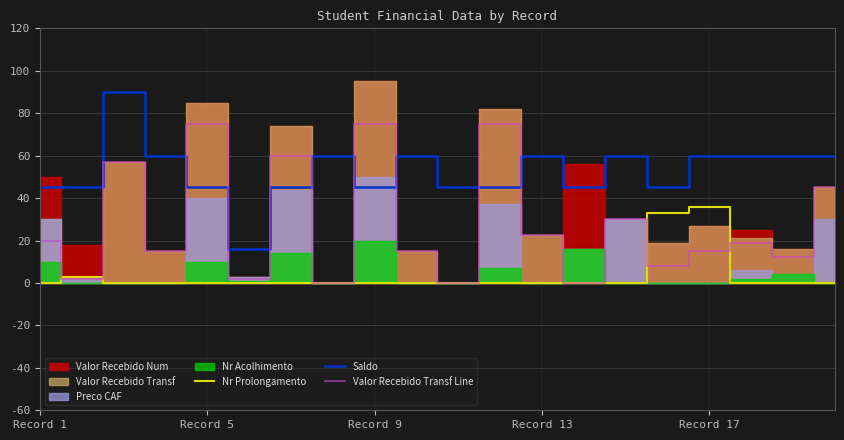

What is the lowest value of the Saldo series?

16.0